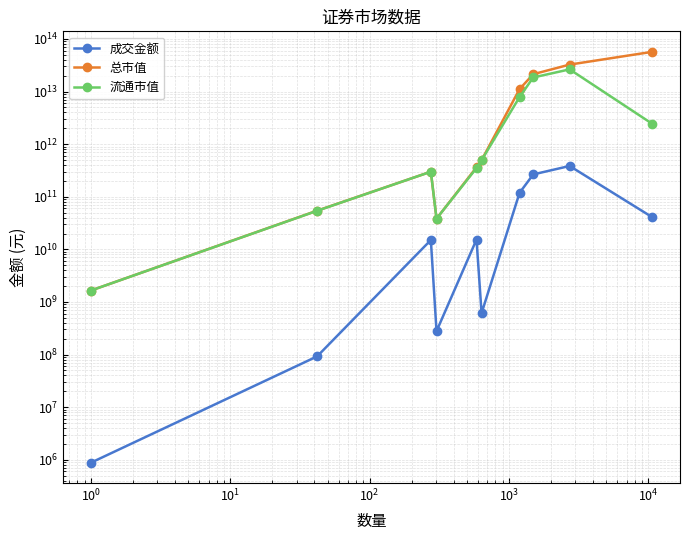

True or false: 成交金额 and 总市值 cross at least once.

False